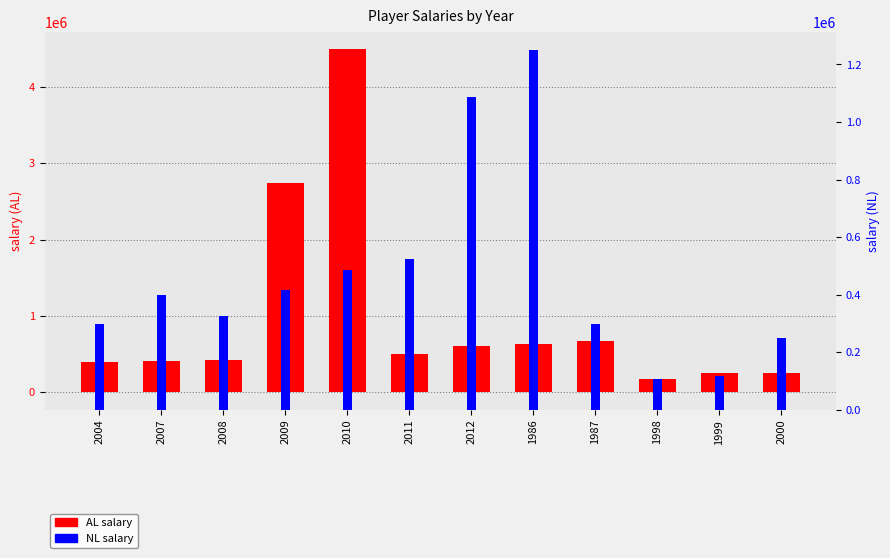

At how many categories does at least one series exceed 3594011?

1